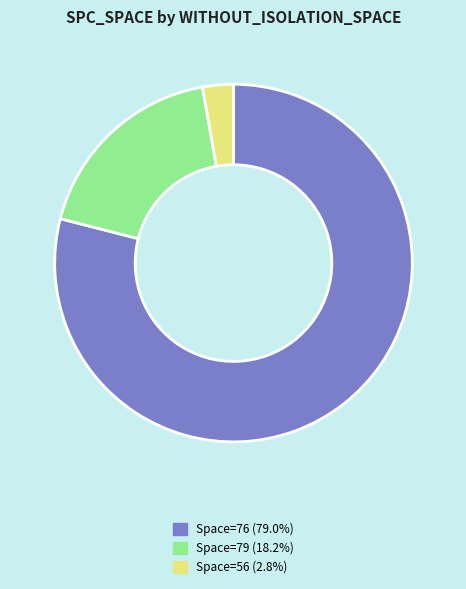

Count the number of slices in the pie.

3